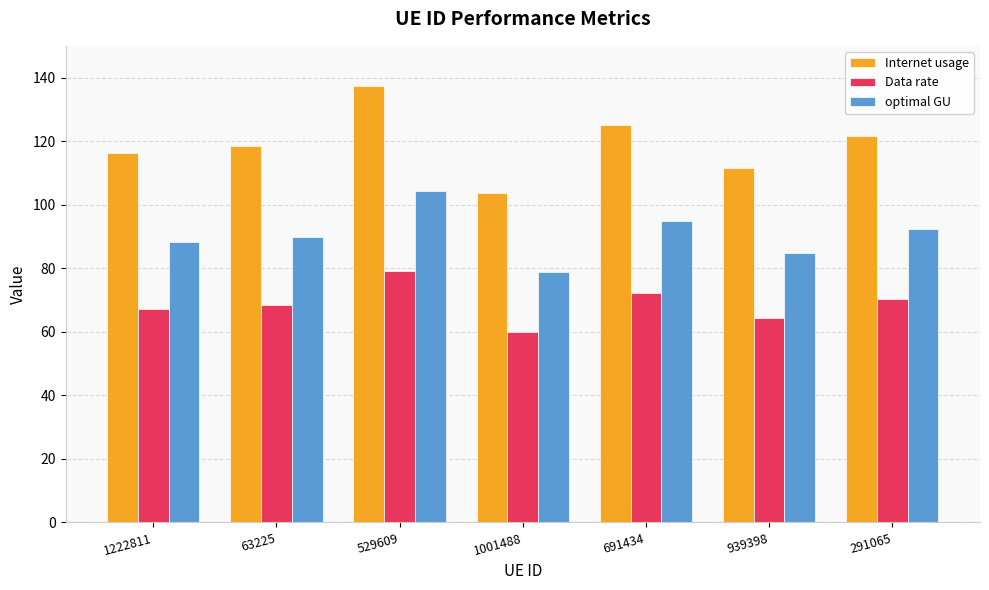

How many series are shown in this chart?

3